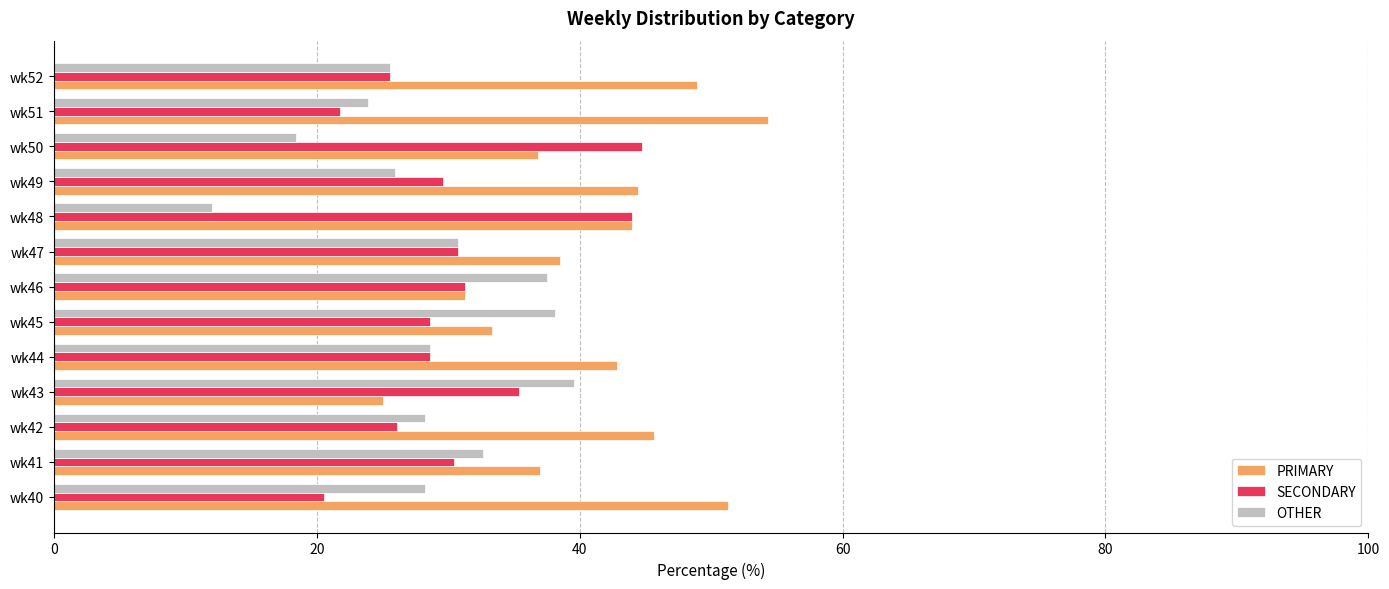

What is the difference between the maximum and minimum values in the OTHER series?

27.6